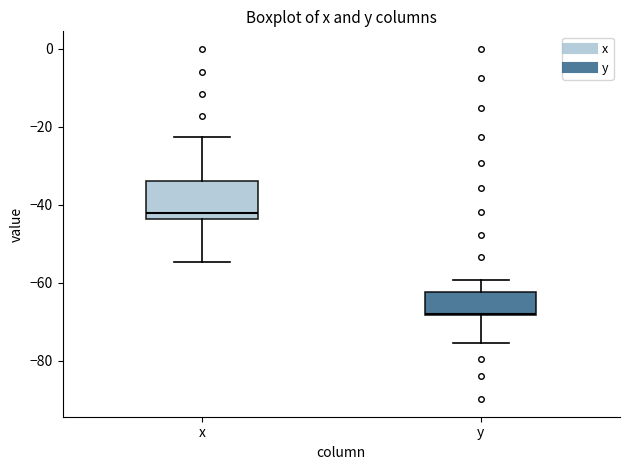

Which box has the lowest median line?

y